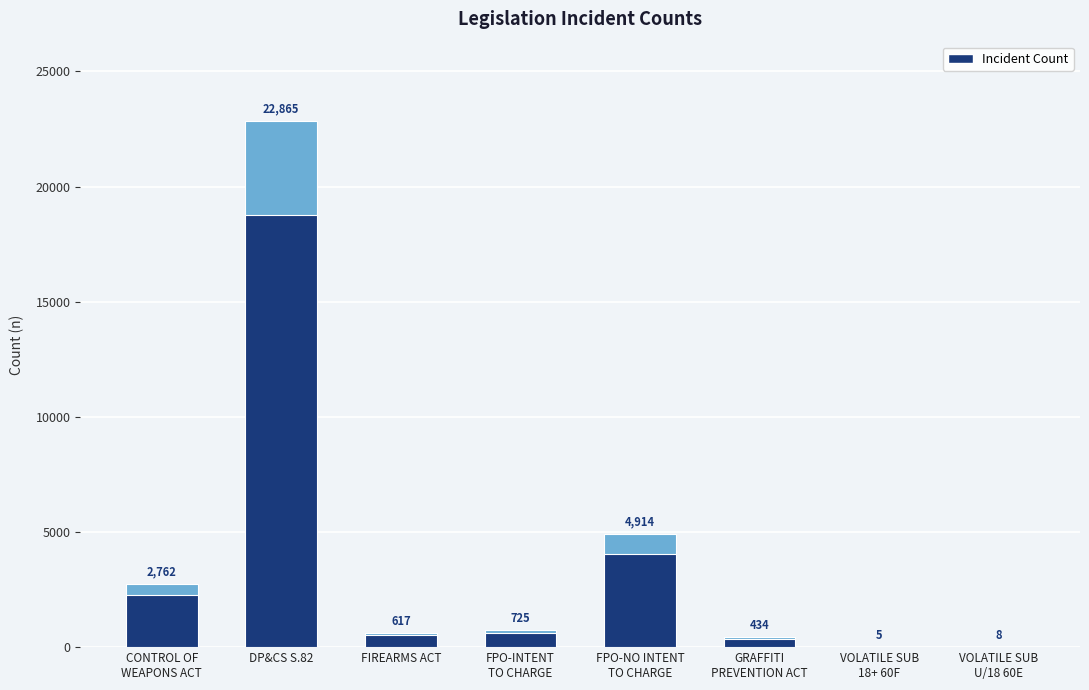

Which category has the highest value across all series?

DP&CS S.82